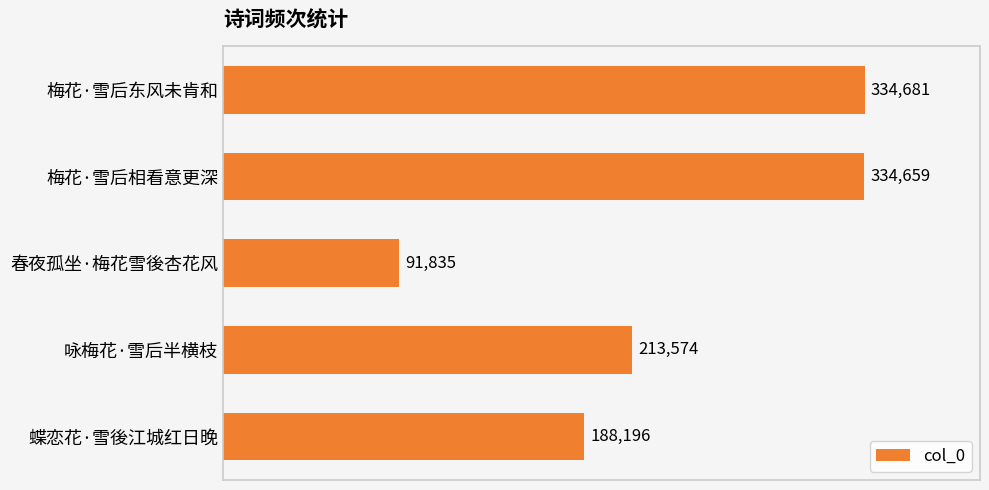

Rank the categories by value from highest to lowest.

梅花·雪后东风未肯和, 梅花·雪后相看意更深, 咏梅花·雪后半横枝, 蝶恋花·雪後江城红日晚, 春夜孤坐·梅花雪後杏花风